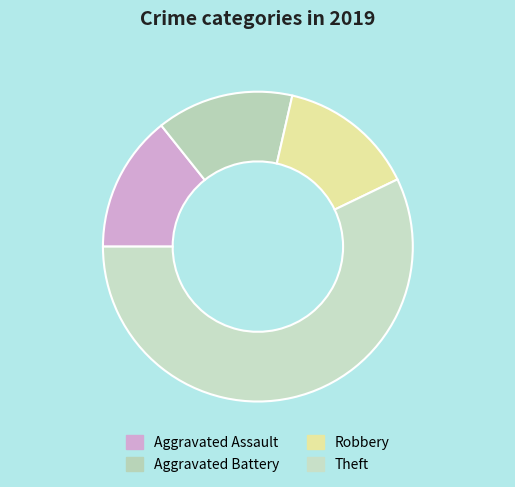

To the nearest percent, what is the difference between the largest and smallest slice percentages?

43%